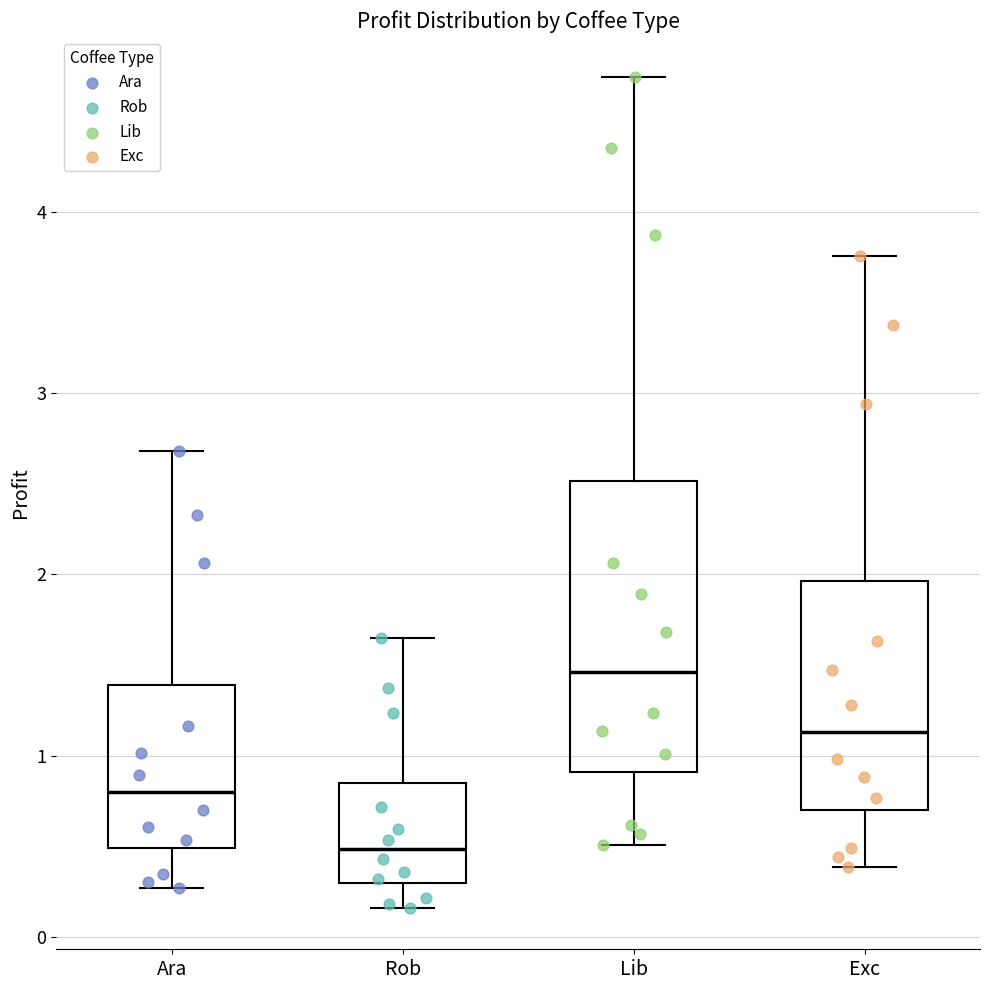

Reading left to right, read every box against the y-axis: the position of its median line, the range the box covers, and the ends of its whiskers. The values are not printed on the chart, so give them approximately, as read against the axis.

Ara: median 0.8, box 0.5 to 1.4, whiskers 0.3 to 2.7
Rob: median 0.5, box 0.3 to 0.8, whiskers 0.2 to 1.6
Lib: median 1.5, box 0.9 to 2.5, whiskers 0.5 to 4.7
Exc: median 1.1, box 0.7 to 2.0, whiskers 0.4 to 3.8